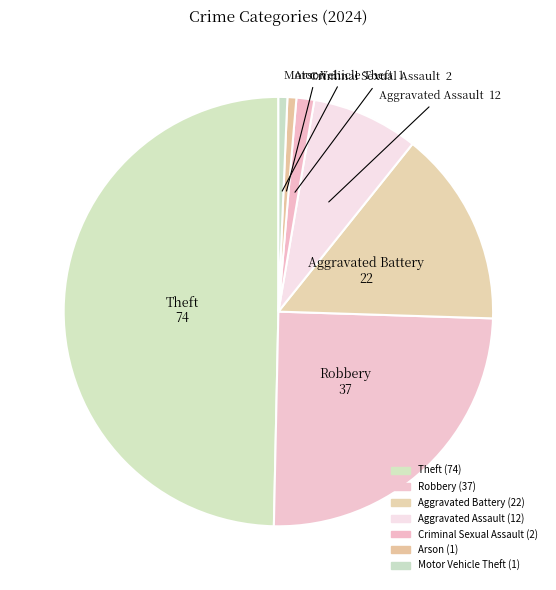

What portion of the pie excludes Arson?

99.3%